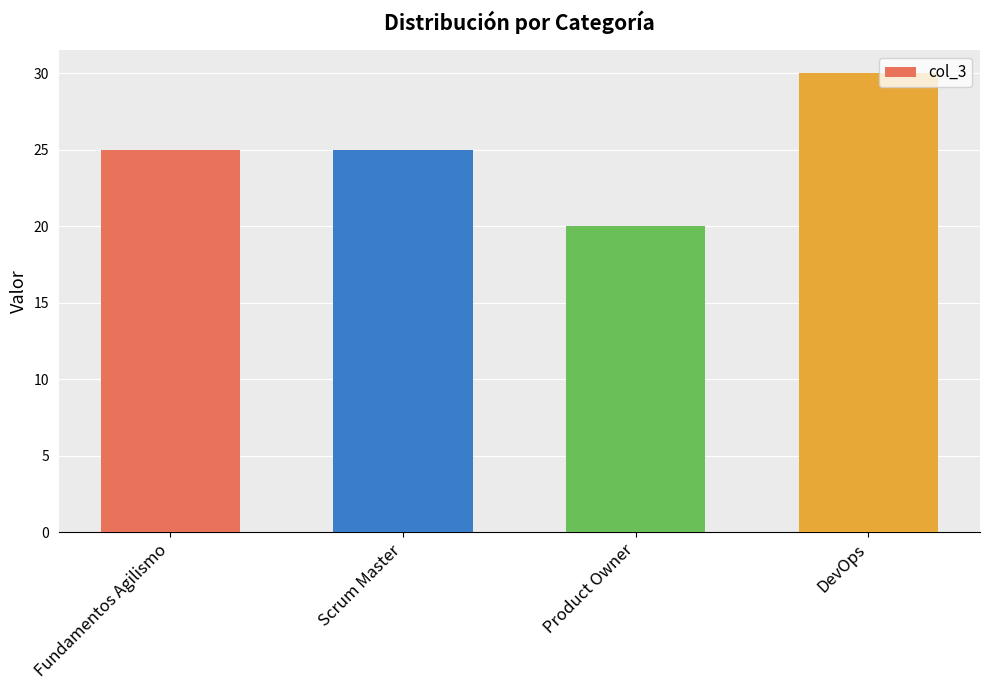

What is the change in value from Fundamentos Agilismo to Product Owner?

-5